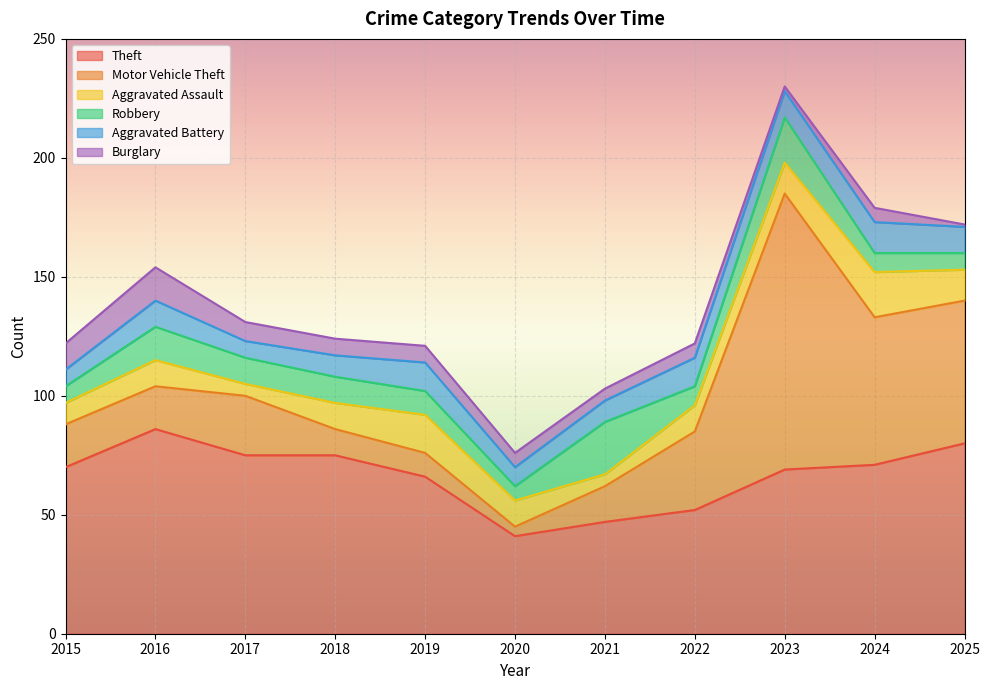

True or false: Theft and Aggravated Assault cross at least once.

False